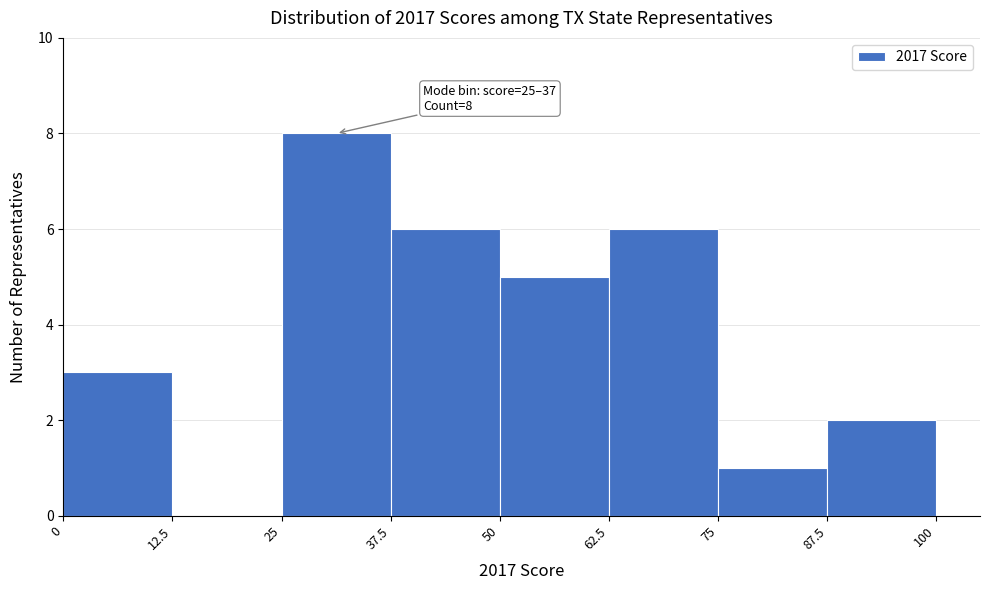

Over which range of the x-axis is the bar tallest?

25 to 37.5